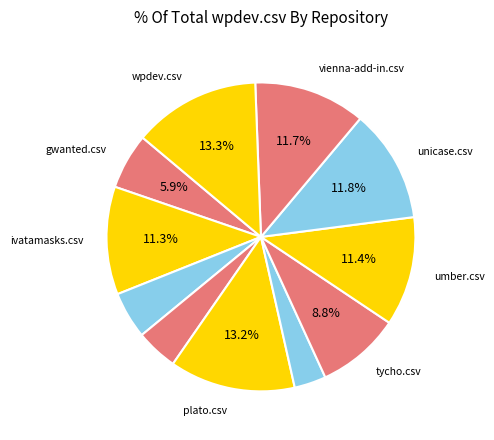

How many slices are in this pie chart?

11